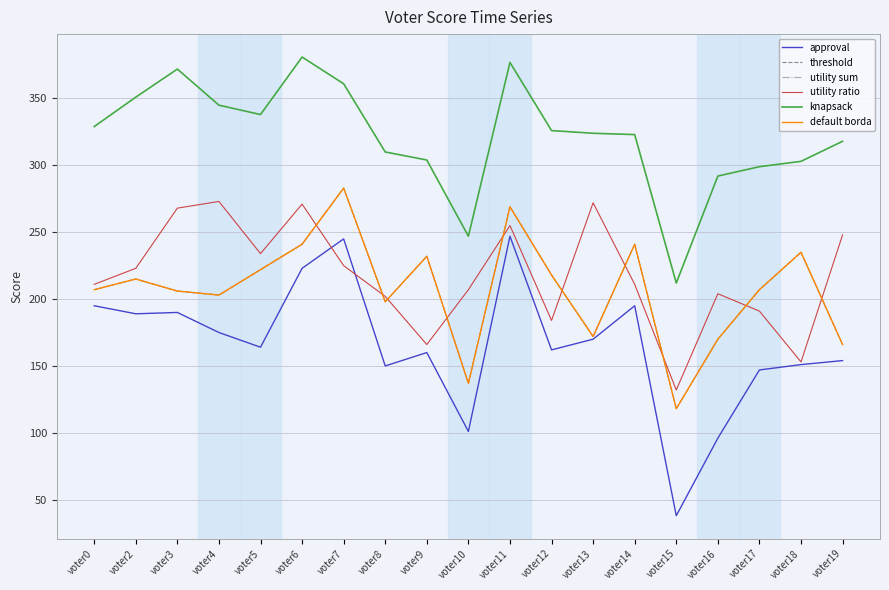

True or false: threshold and approval cross at least once.

False